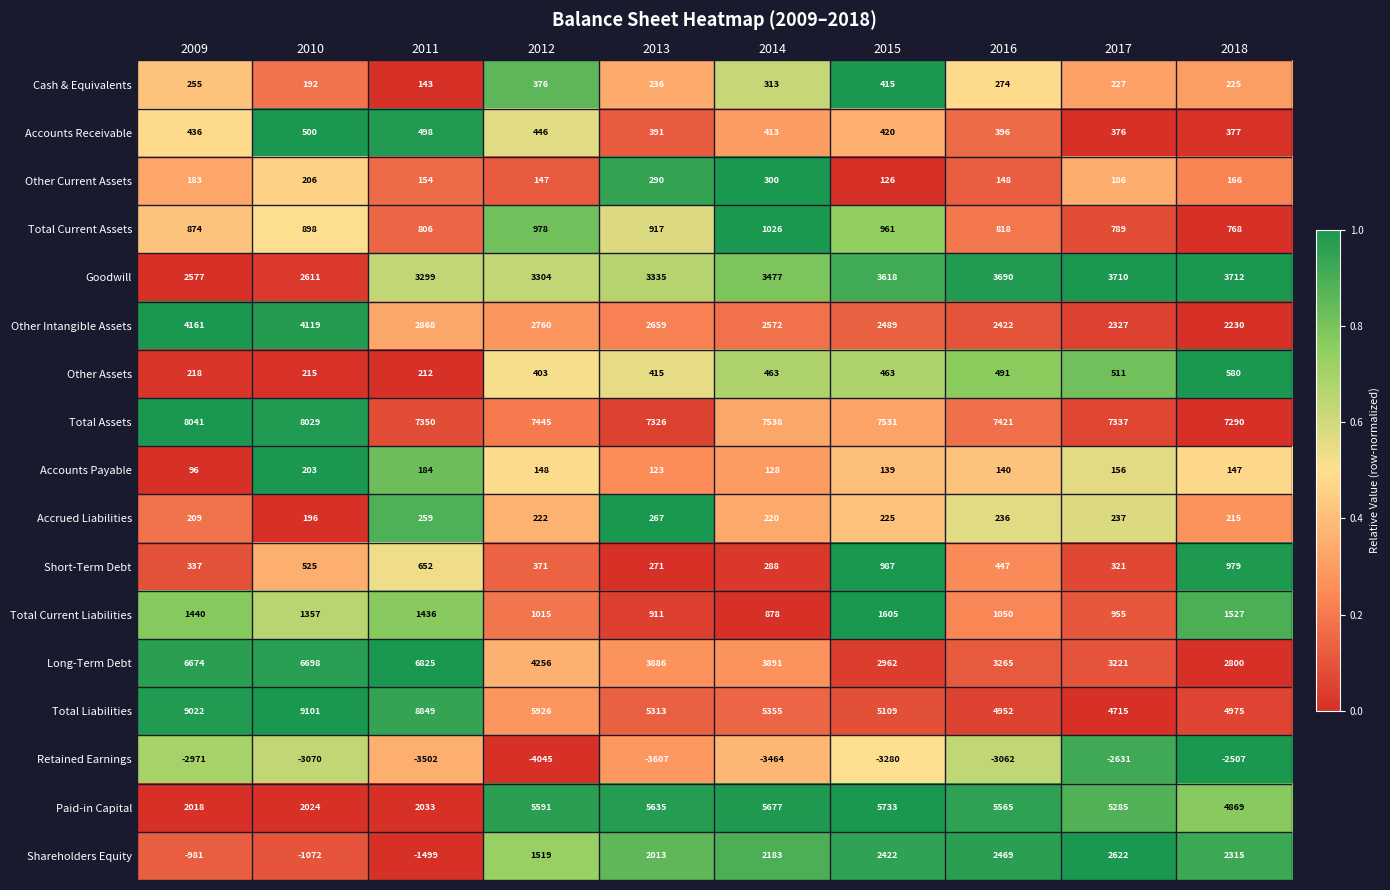

What is the spread (max minus min) of values at 2011?

12351